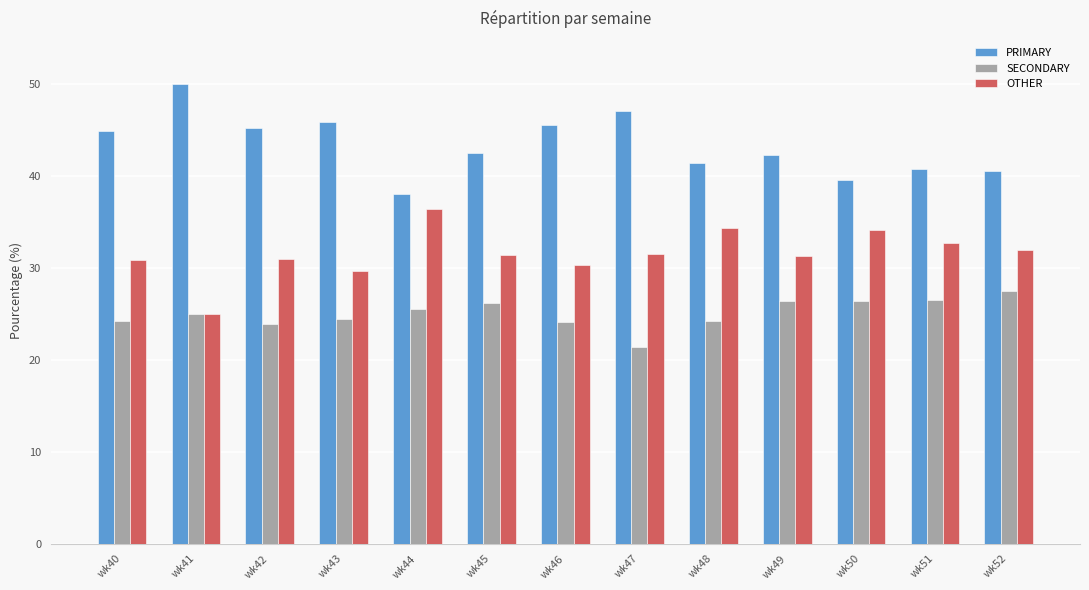

Where does the PRIMARY series first go above 42?

wk40